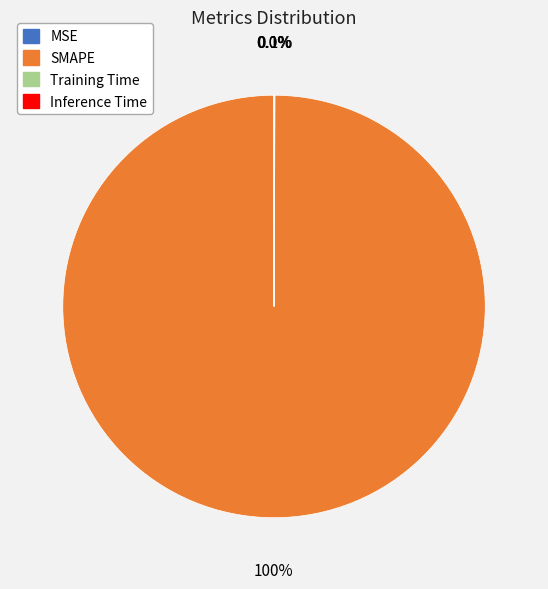

Which category has the biggest portion of the pie?

SMAPE